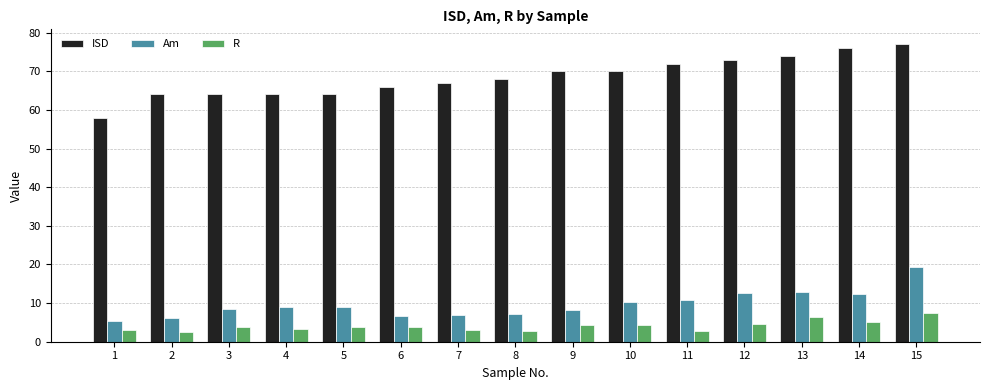

Which series changed the most between 1 and 2?

ISD